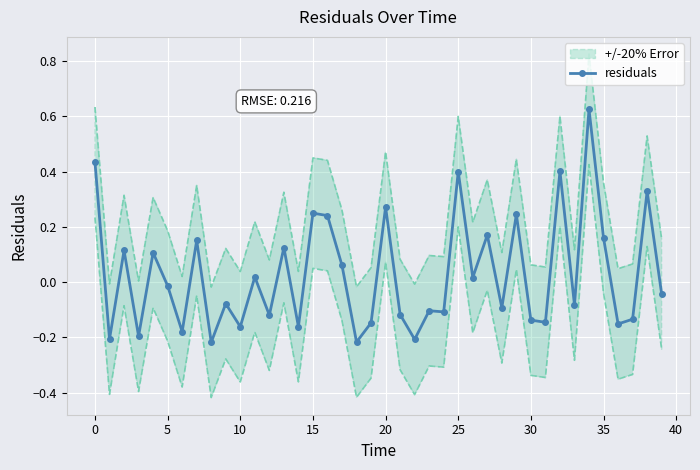

Reading left to right, extract all data points from this chart.

0.4	-0.2	0.1	-0.2	0.1	-0.0	-0.2	0.2	-0.2	-0.1	-0.2	0.0	-0.1	0.1	-0.2	0.3	0.2	0.1	-0.2	-0.1	0.3	-0.1	-0.2	-0.1	-0.1	0.4	0.0	0.2	-0.1	0.2	-0.1	-0.1	0.4	-0.1	0.6	0.2	-0.2	-0.1	0.3	-0.0